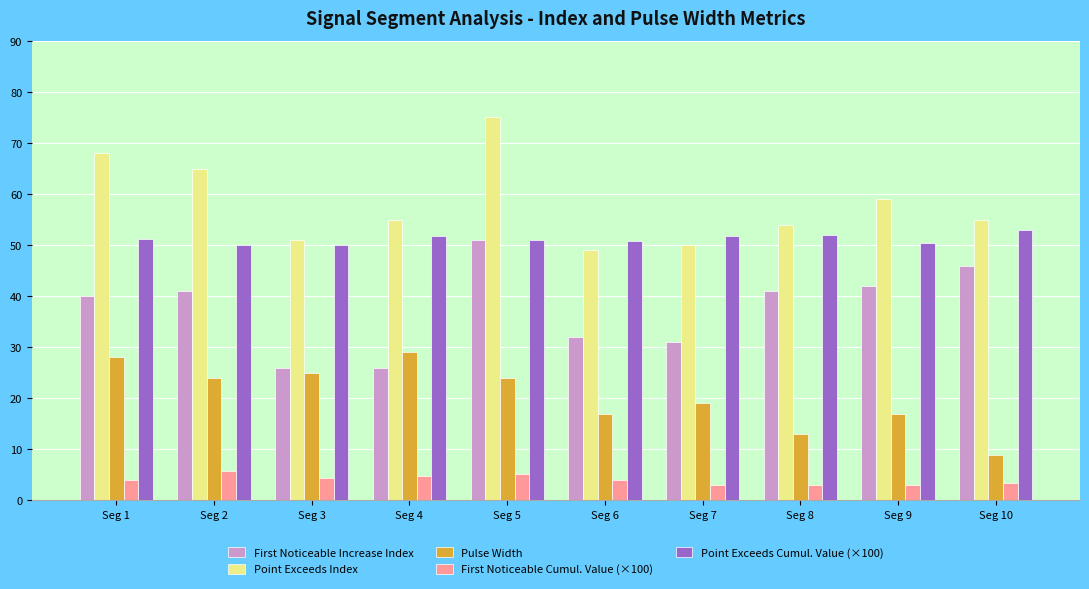

What is the sum of all First Noticeable Increase Index values?

376.0